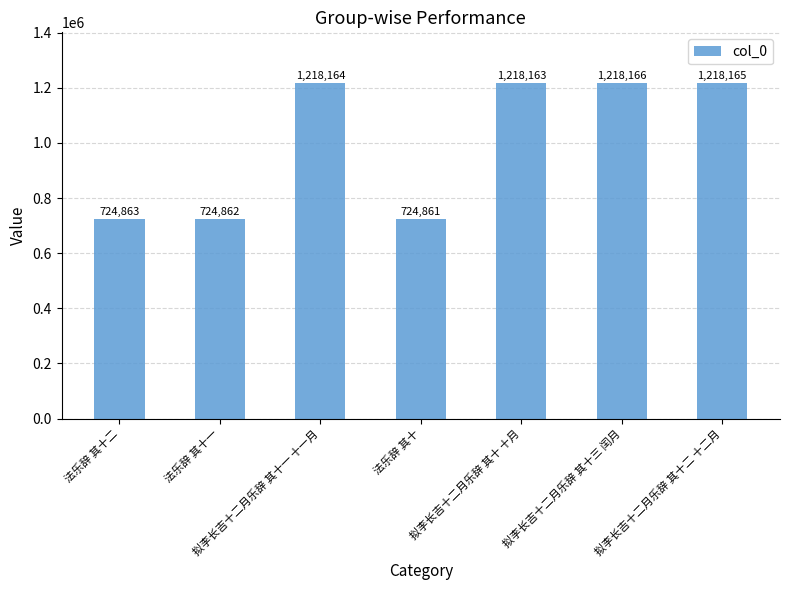

True or false: the data shows 1218163 at 拟李长吉十二月乐辞 其十 十月.

True